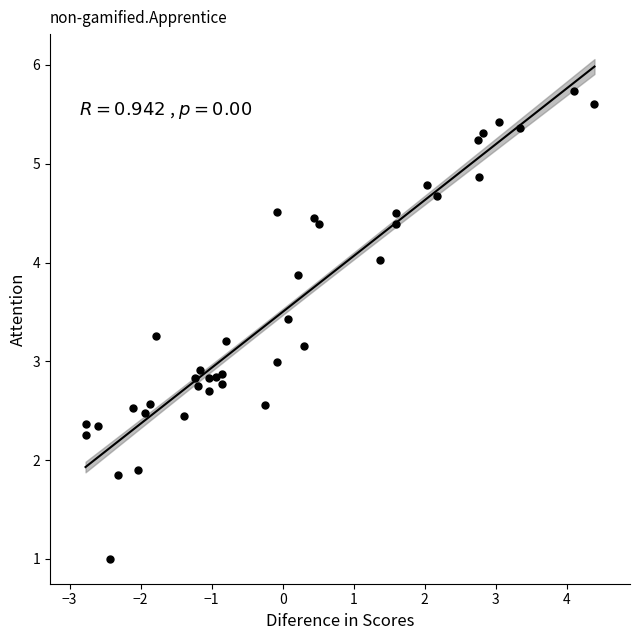

What is the range of X values (max minus min)?

7.2